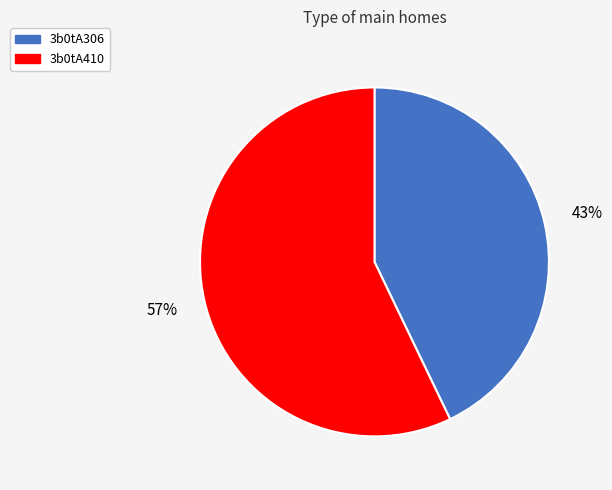

To the nearest percent, what is the difference between the largest and smallest slice percentages?

14%